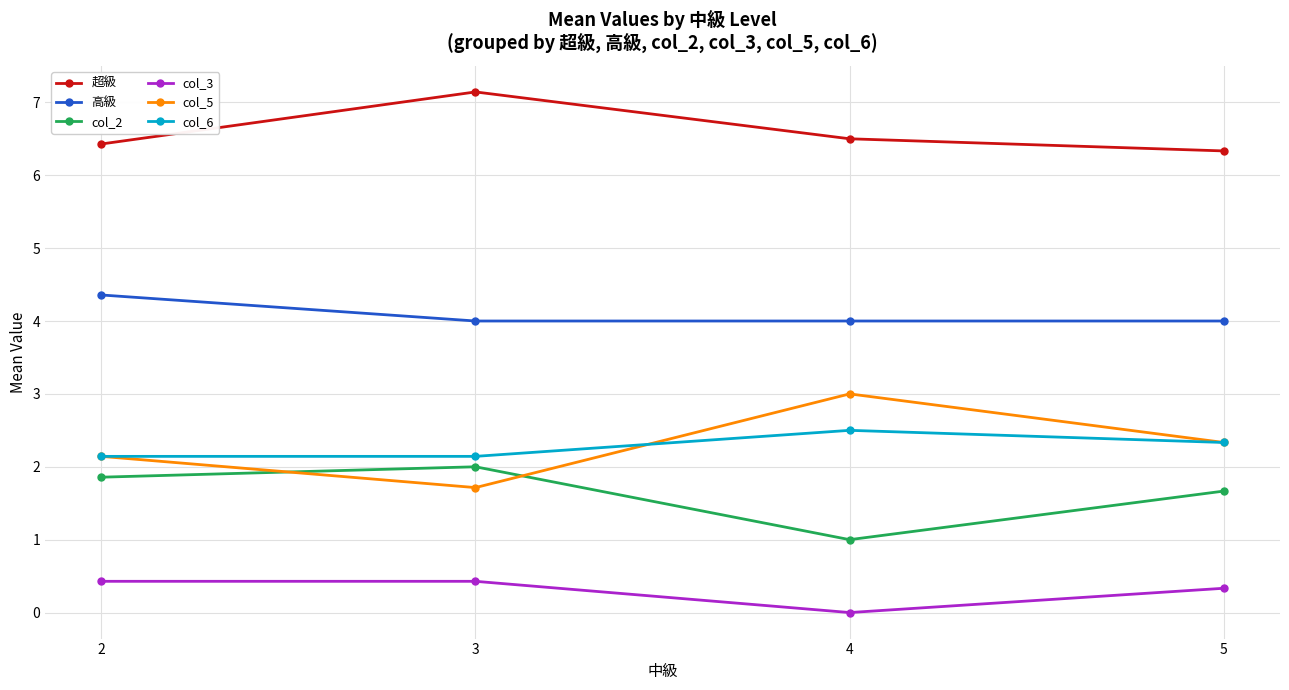

Reading left to right, what are all the values shown in this chart?

超級: 2=6.4	3=7.1	4=6.5	5=6.3
高級: 2=4.4	3=4.0	4=4.0	5=4.0
col_2: 2=1.9	3=2.0	4=1.0	5=1.7
col_3: 2=0.4	3=0.4	4=0.0	5=0.3
col_5: 2=2.1	3=1.7	4=3.0	5=2.3
col_6: 2=2.1	3=2.1	4=2.5	5=2.3